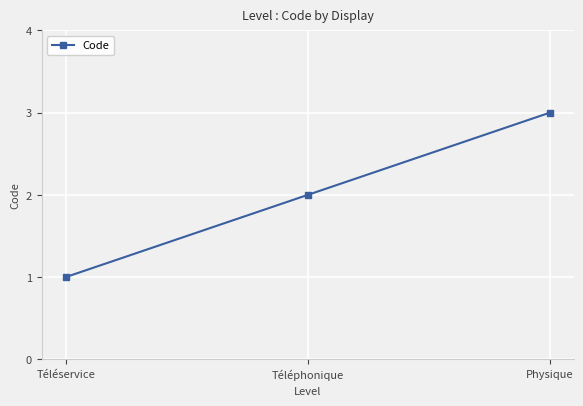

Which label corresponds to the smallest value in the chart?

Téléservice